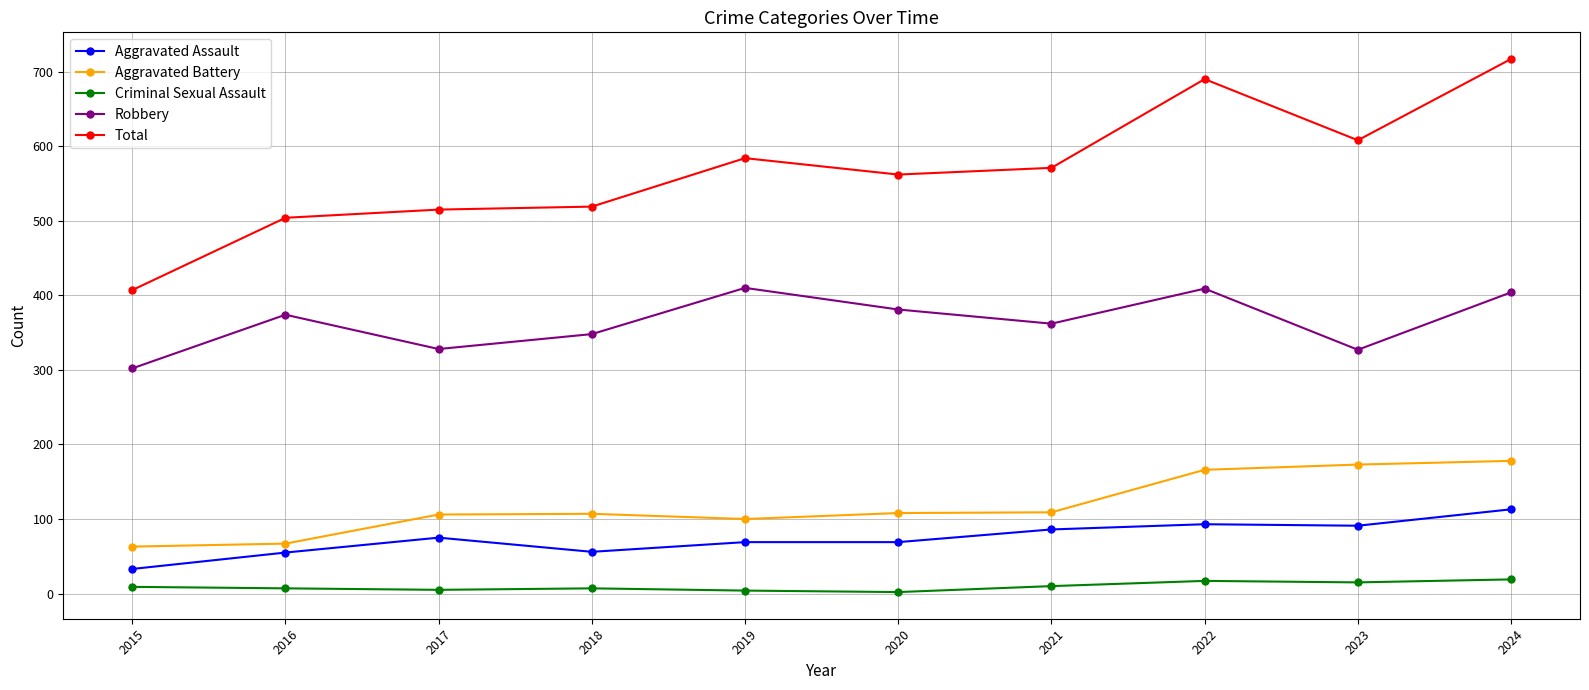

List the series in order of their peak value, lowest first.

Criminal Sexual Assault, Aggravated Assault, Aggravated Battery, Robbery, Total